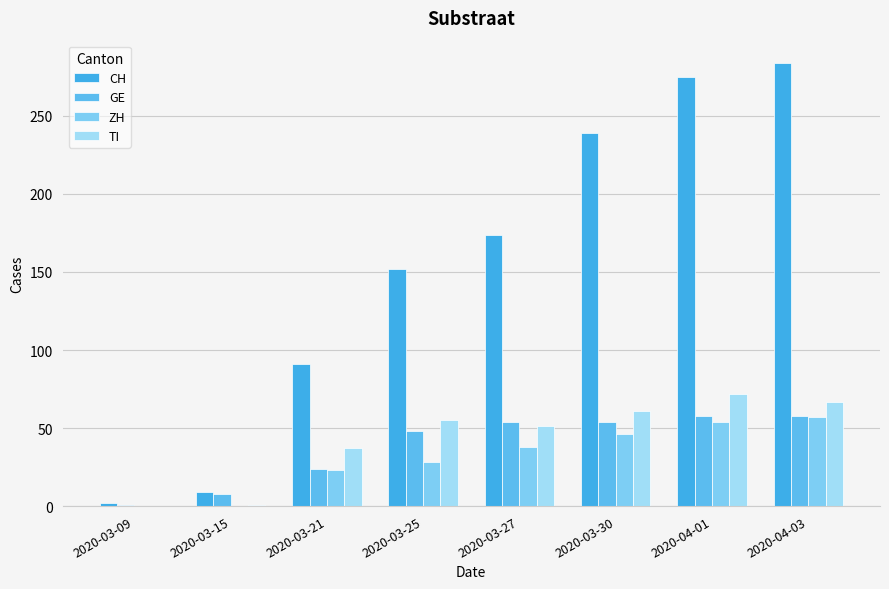

Rank the categories by CH value from lowest to highest.

2020-03-09, 2020-03-15, 2020-03-21, 2020-03-25, 2020-03-27, 2020-03-30, 2020-04-01, 2020-04-03